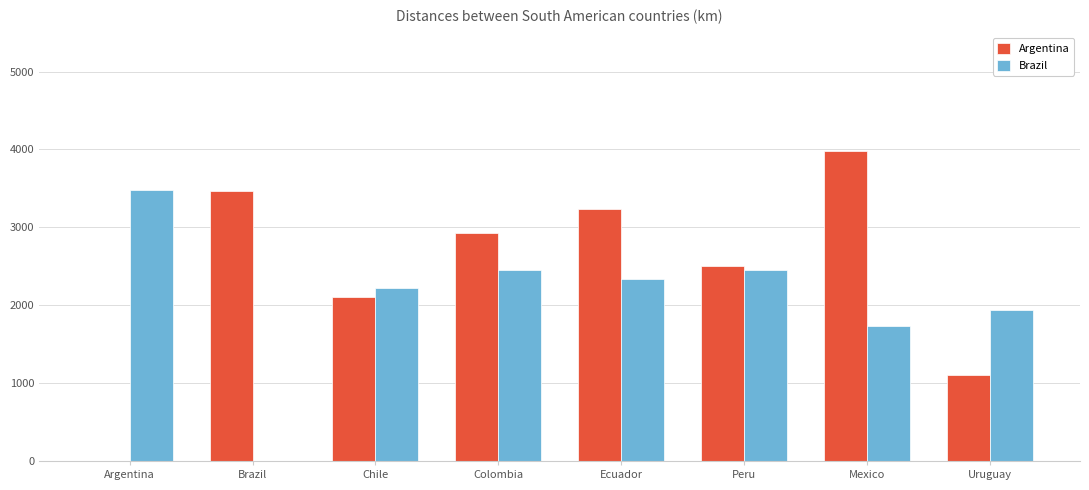

What is the total value across all series at Peru?

4967